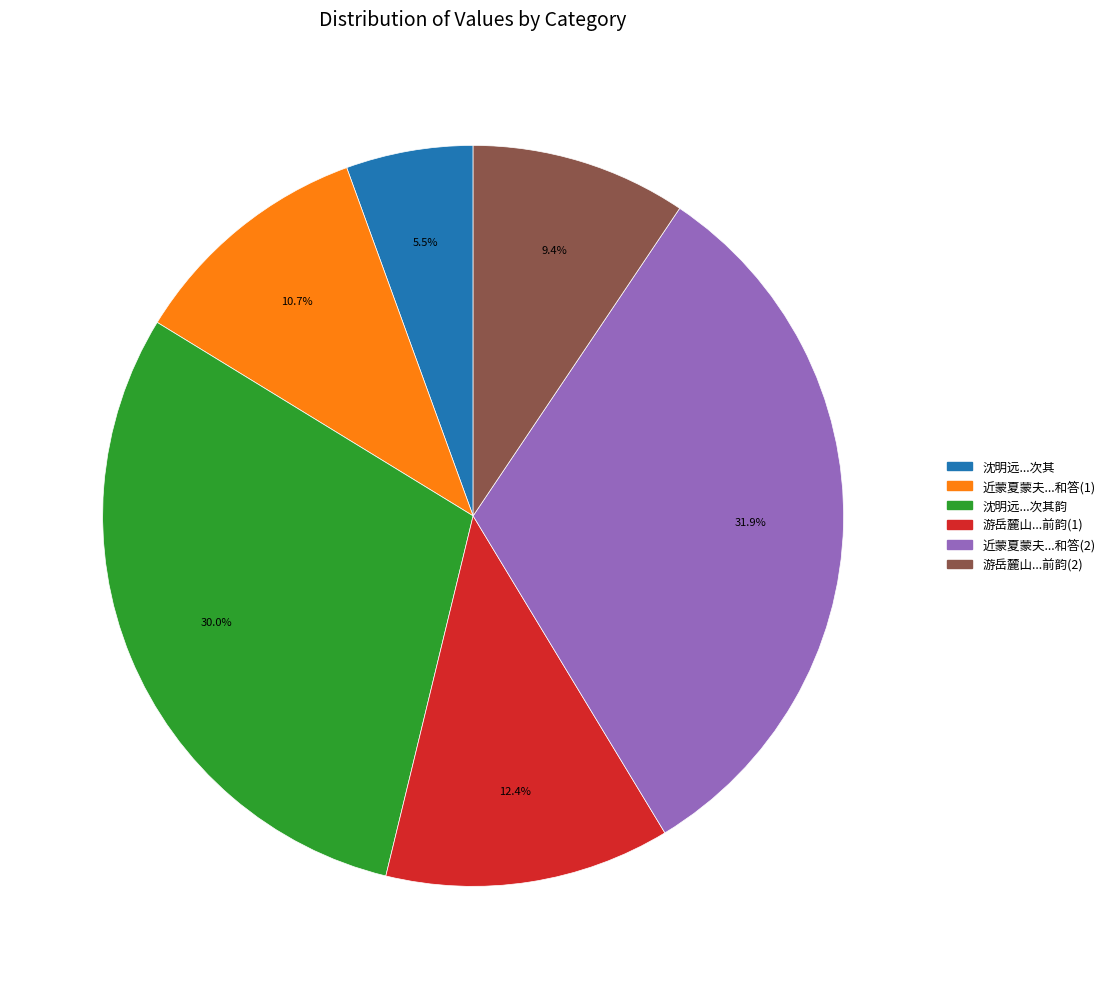

Is there a majority slice in this chart?

No